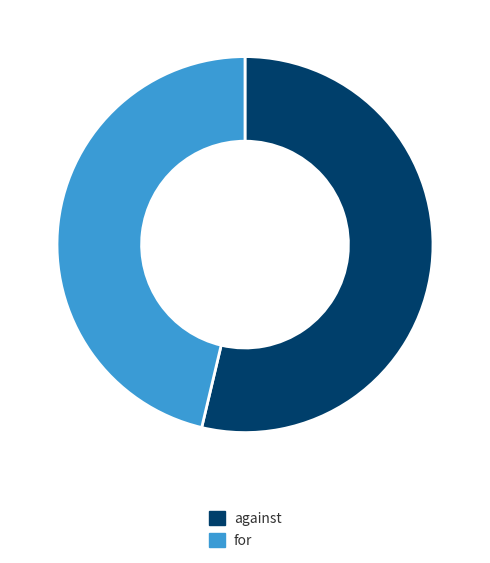

Combined, do for and against account for over 50%?

Yes